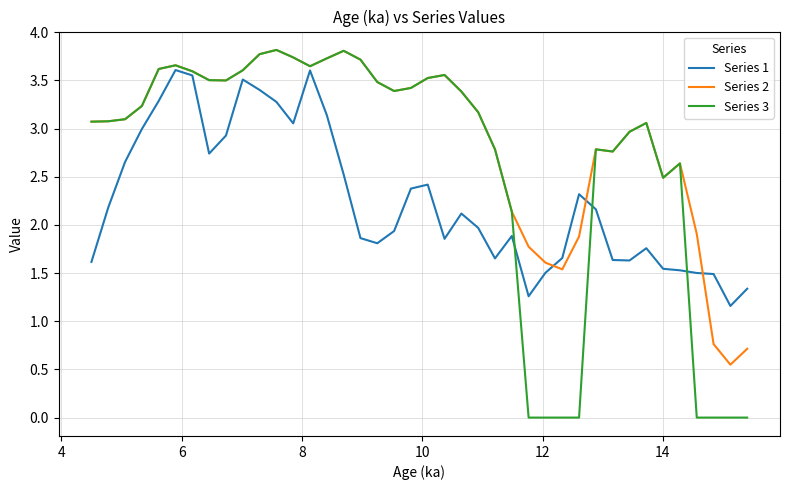

What is the average value of the Series 2 series?

2.9